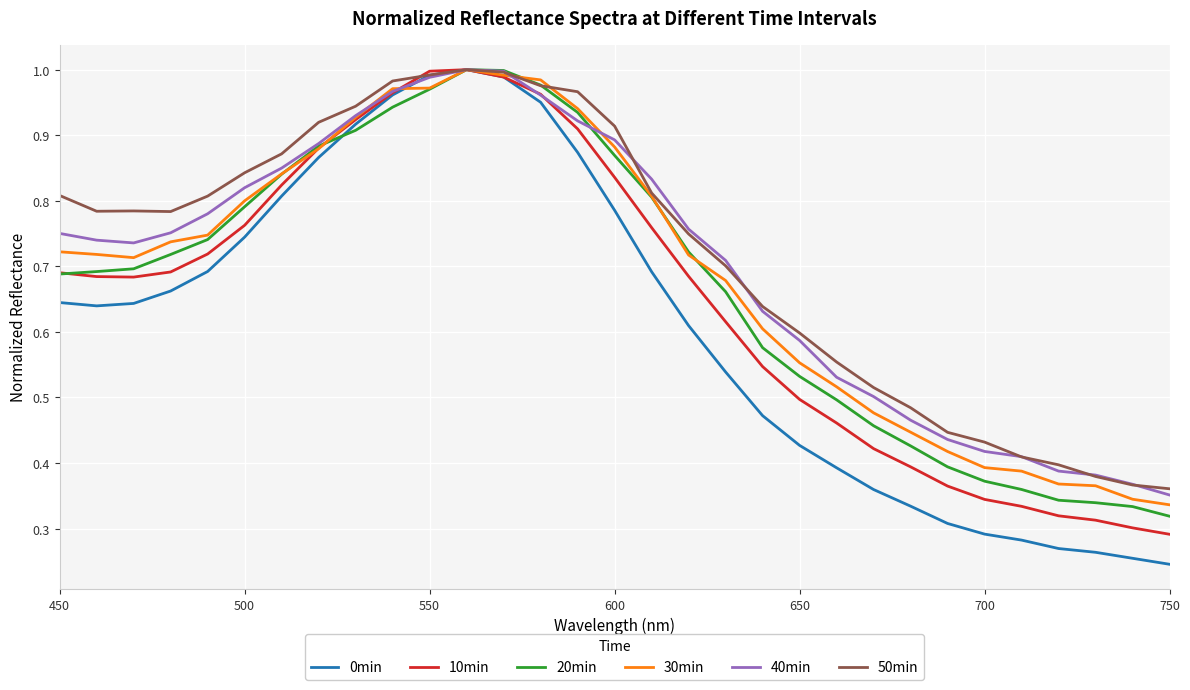

What is the sum of all 10min values?

20.2